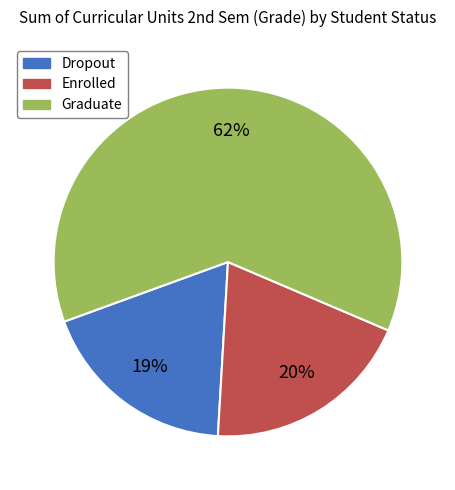

To the nearest percent, what is the difference between the Enrolled and Dropout slice percentages?

1%